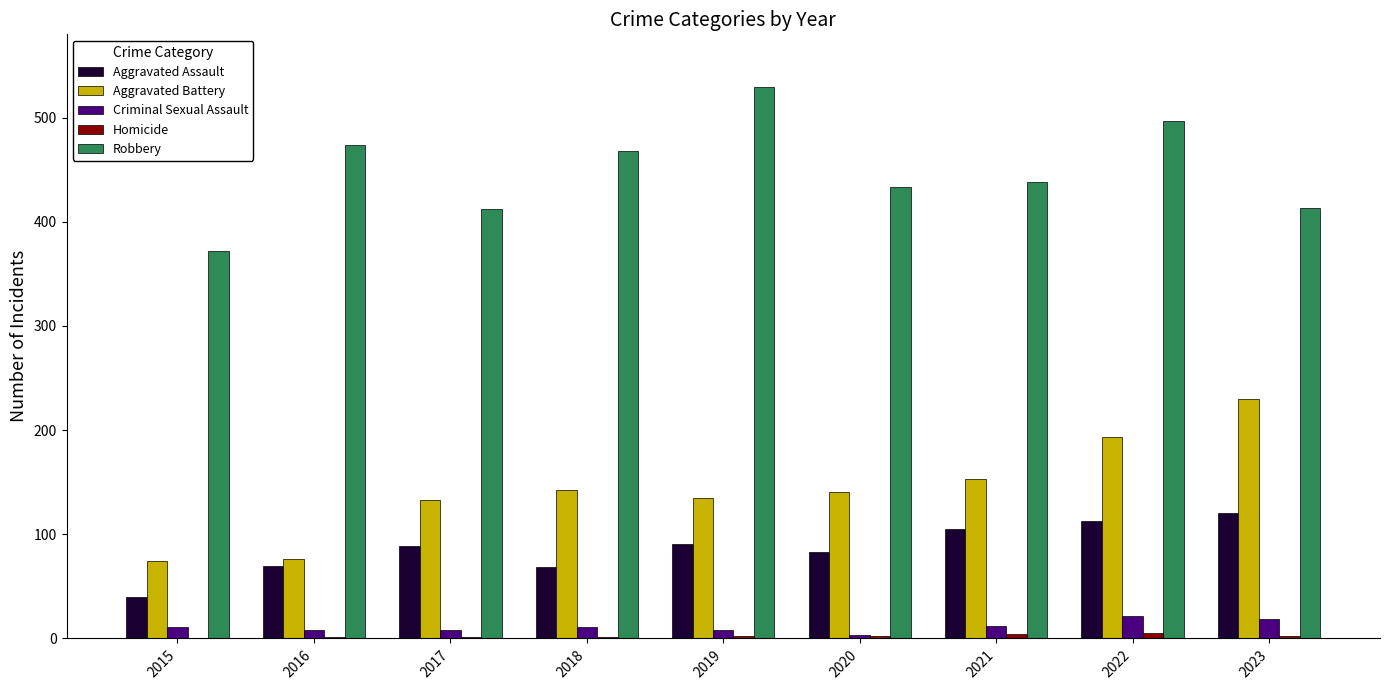

How many data points does each series have?

9